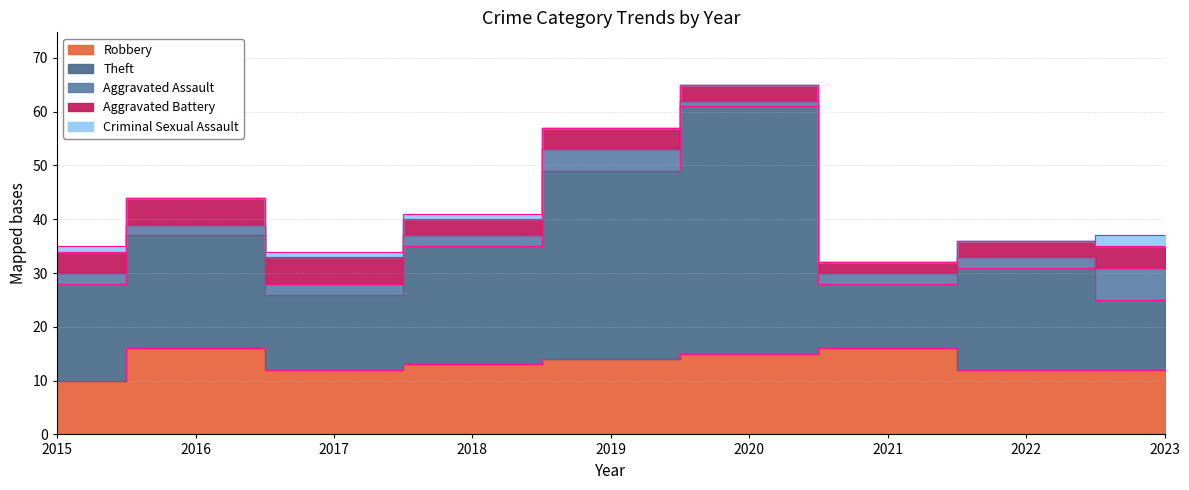

True or false: Aggravated Assault has more than 0 points higher than both neighbors.

True